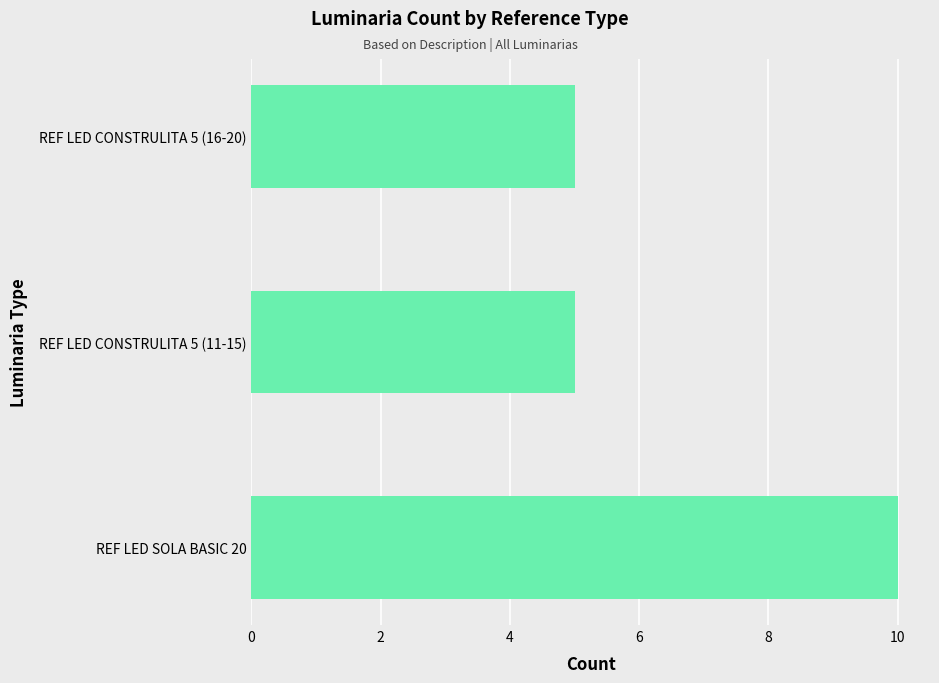

Reading top to bottom, extract all data points from this chart.

REF LED CONSTRULITA 5 (16-20)=5	REF LED CONSTRULITA 5 (11-15)=5	REF LED SOLA BASIC 20=10